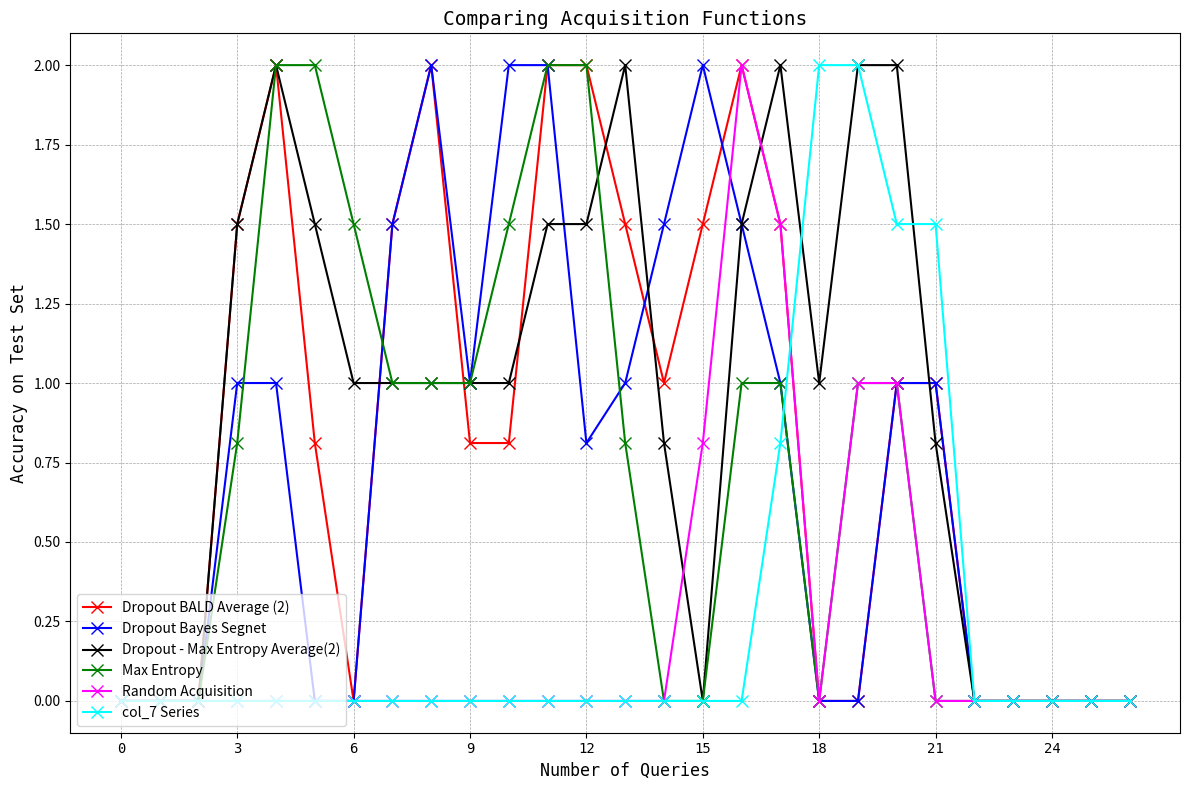

How many data points in Dropout Bayes Segnet are less than 1?

13